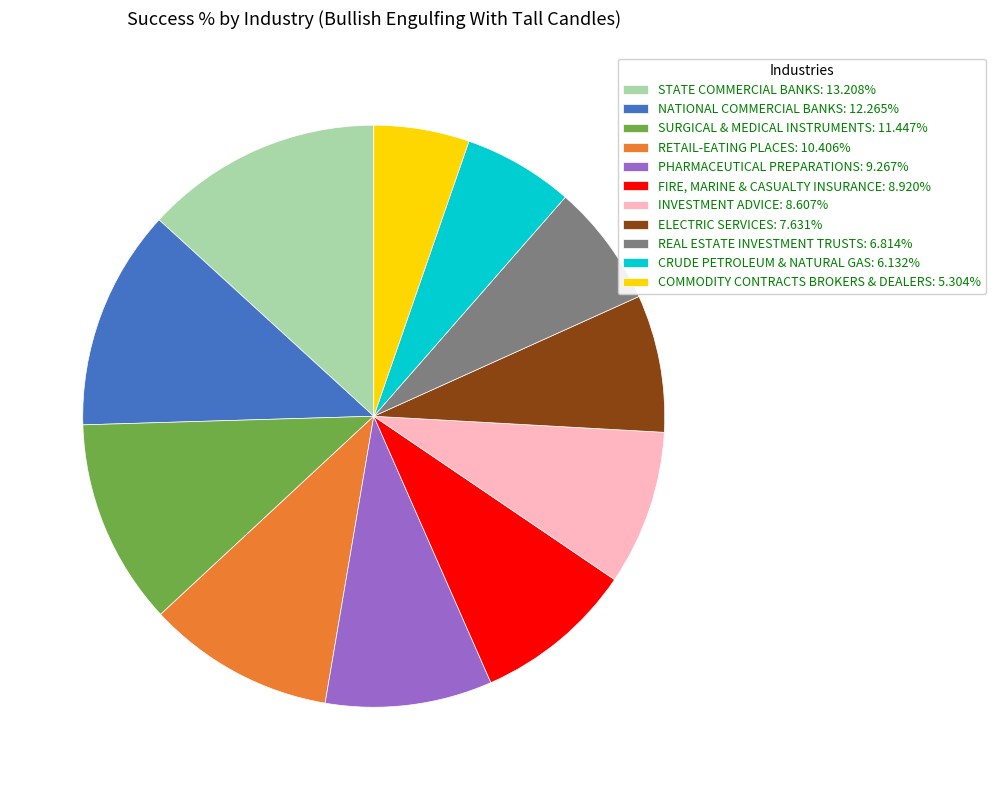

Rank the categories by value from highest to lowest.

STATE COMMERCIAL BANKS, NATIONAL COMMERCIAL BANKS, SURGICAL & MEDICAL INSTRUMENTS, RETAIL-EATING PLACES, PHARMACEUTICAL PREPARATIONS, FIRE, MARINE & CASUALTY INSURANCE, INVESTMENT ADVICE, ELECTRIC SERVICES, REAL ESTATE INVESTMENT TRUSTS, CRUDE PETROLEUM & NATURAL GAS, COMMODITY CONTRACTS BROKERS & DEALERS